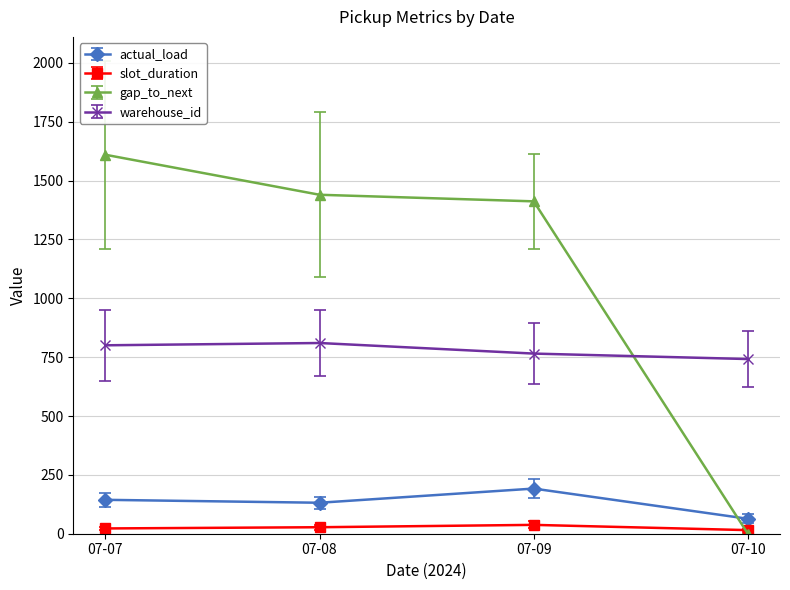

How many distinct data groups are displayed?

4